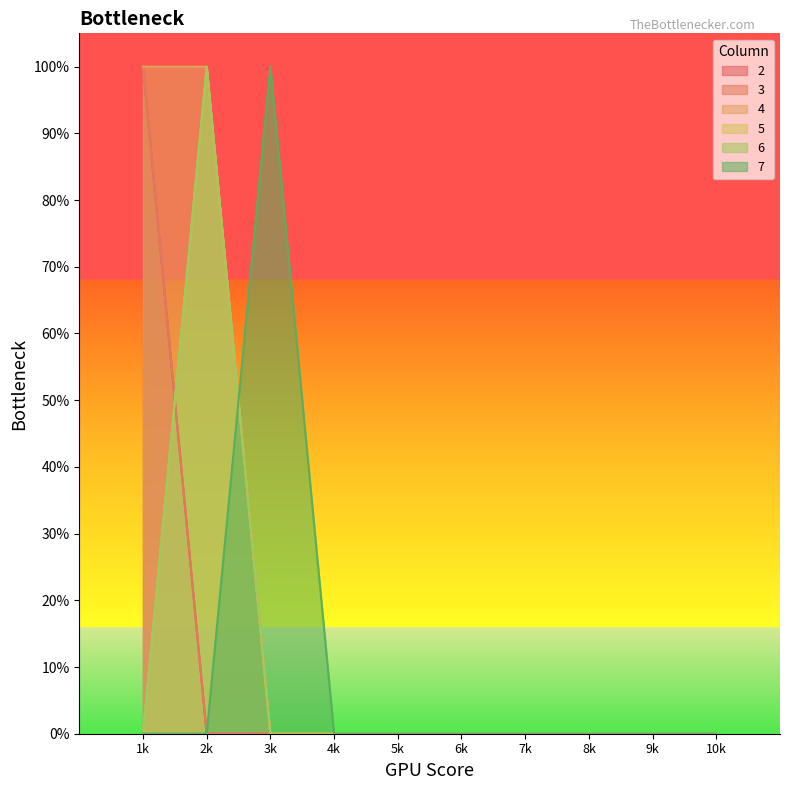

Does the chart display data point markers on the line(s)?

No